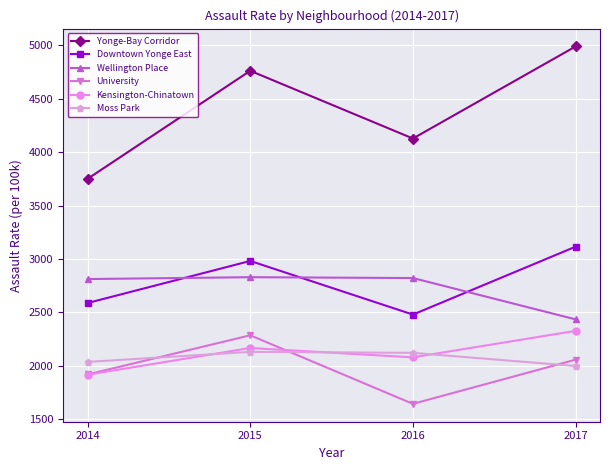

Is the value of University at 2017 greater than the value of Wellington Place at 2017?

No